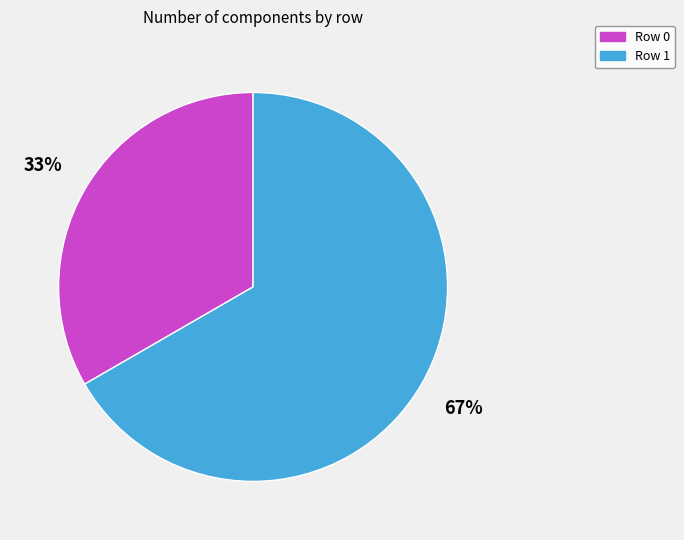

What percentage is the Row 1 slice, to the nearest percent?

67%